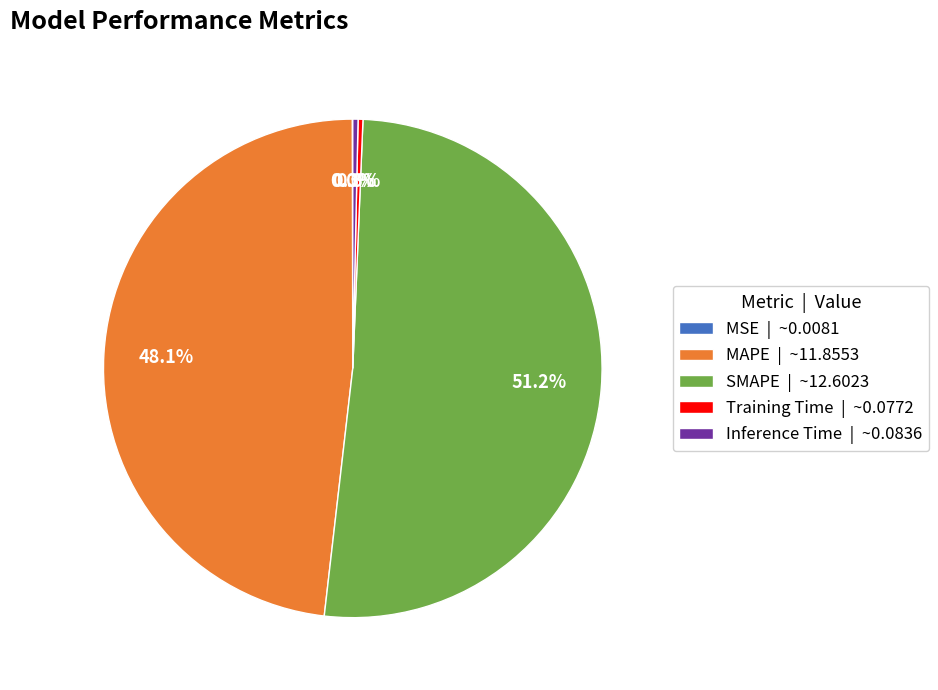

Is there any slice that represents more than half of the pie?

Yes